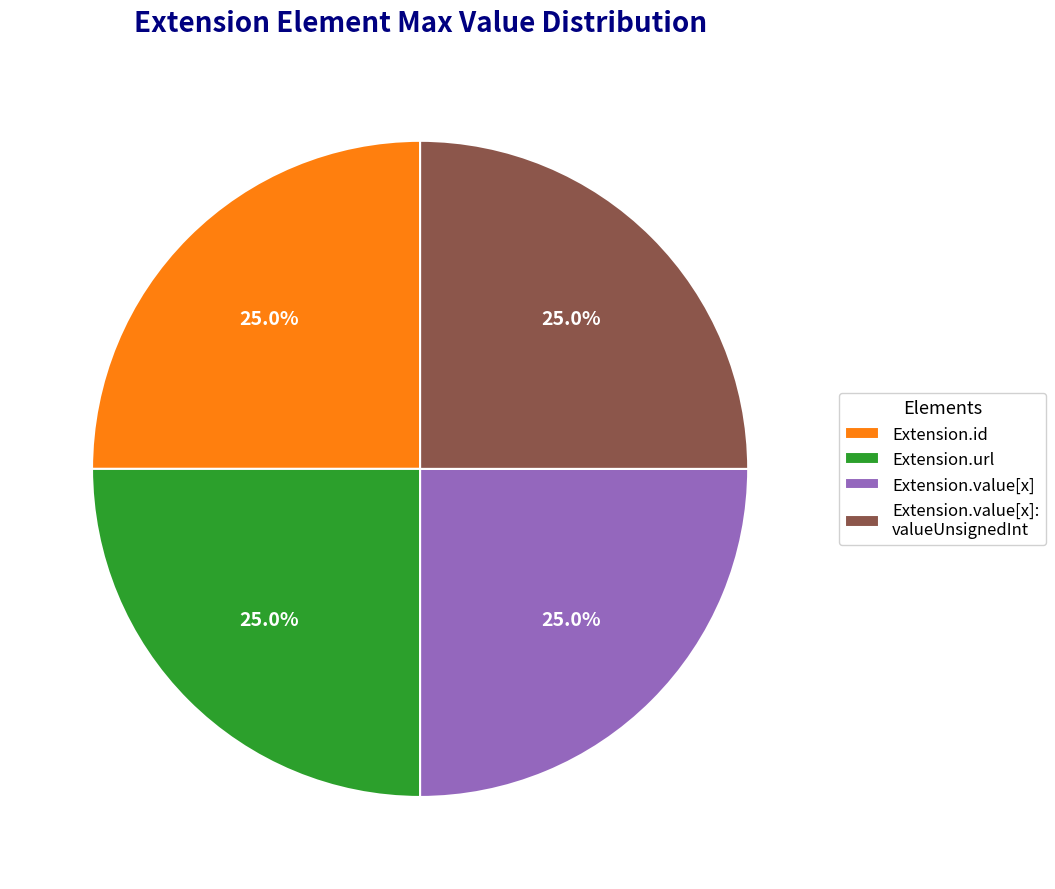

Is there a majority slice in this chart?

No